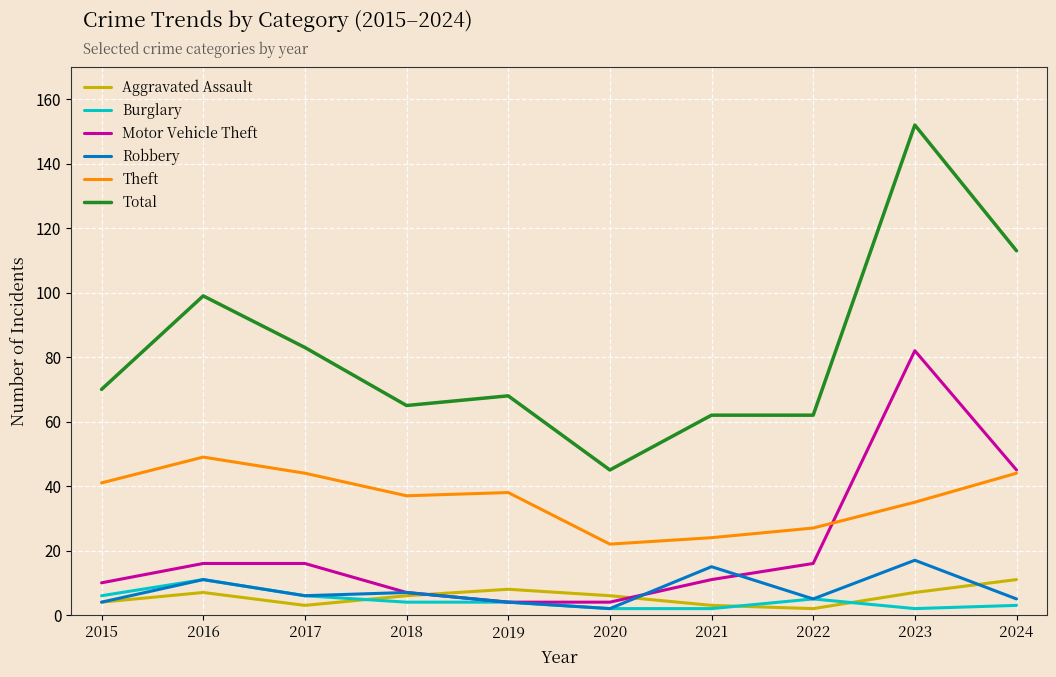

Which series changed the most between 2016 and 2021?

Total